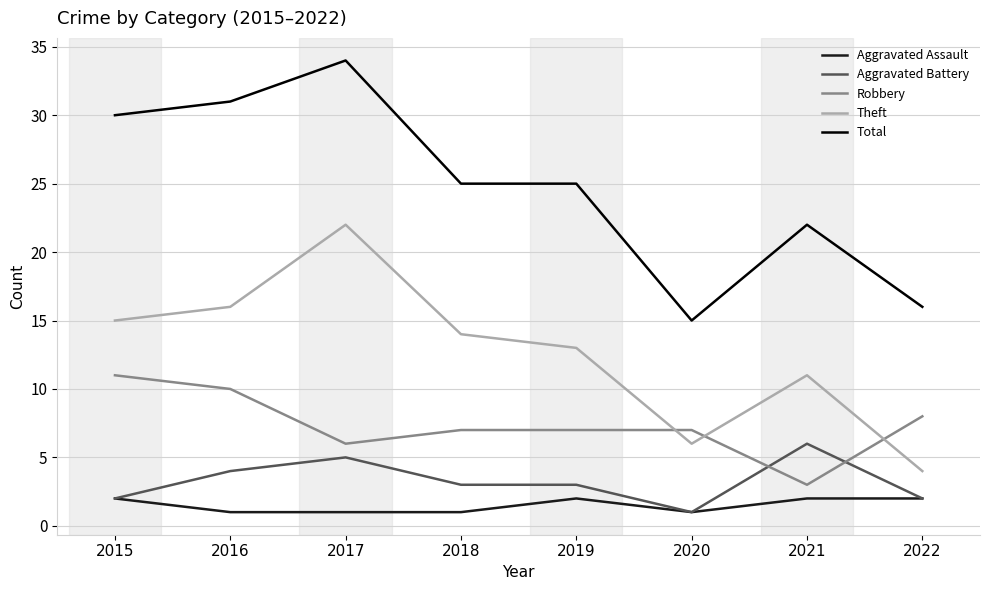

What is the total value across all series at 2019?

50